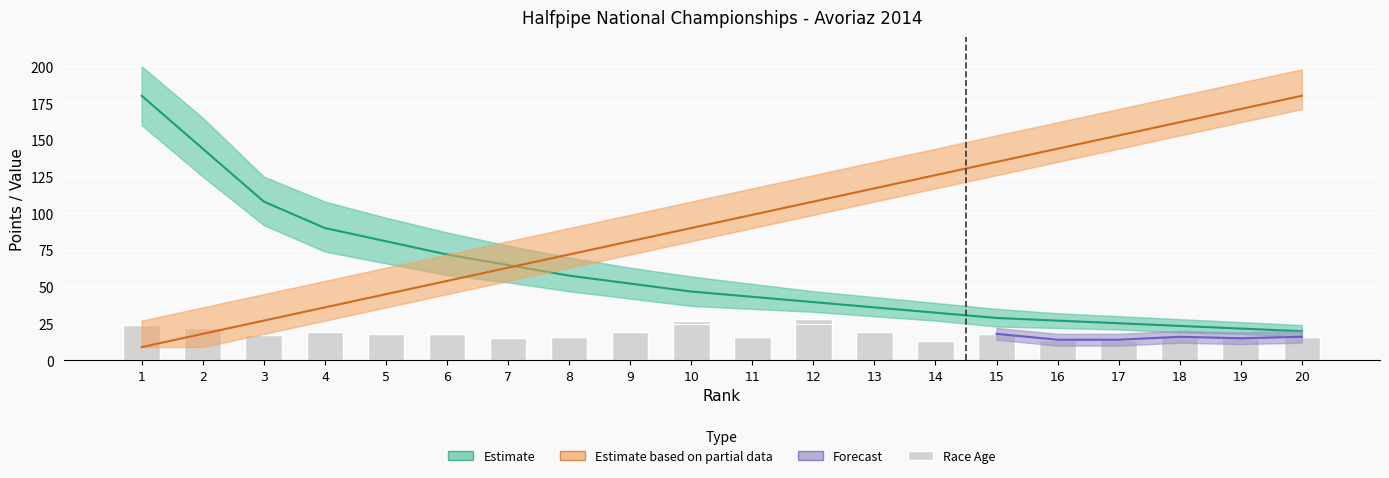

How many values in the Race Age series are below 18?

10